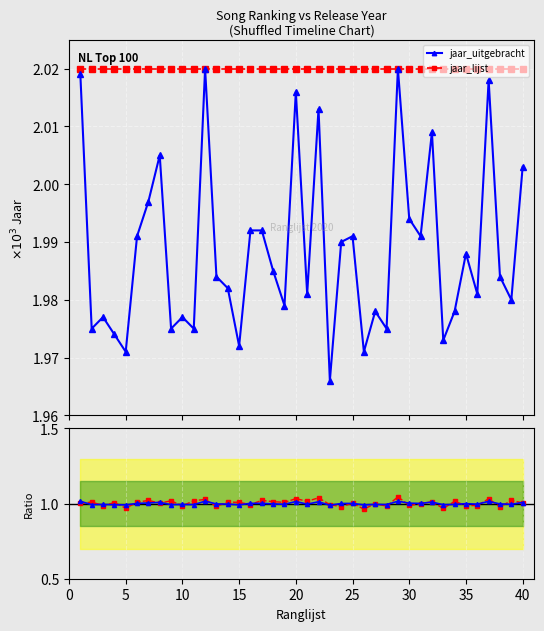

Where do jaar_lijst and jaar_uitgebracht first cross each other?

0 and 5